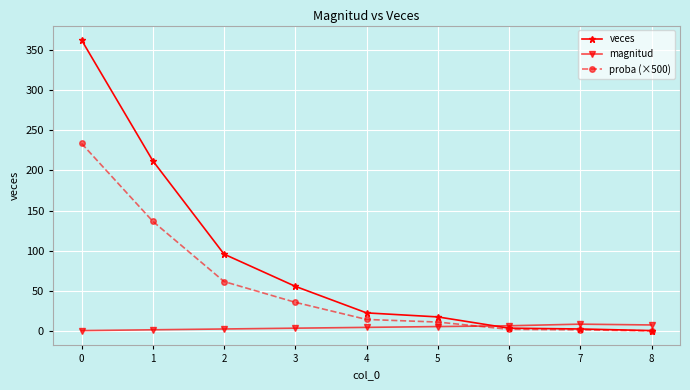

True or false: veces and magnitud intersect in this chart.

True